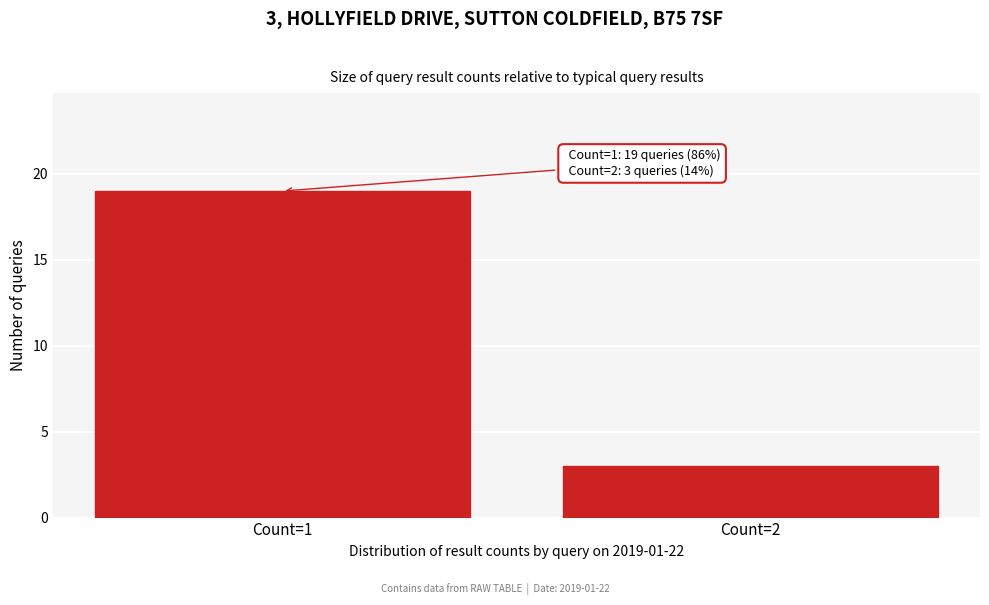

Reading left to right, what are all the values shown in this chart?

Count=1=19	Count=2=3